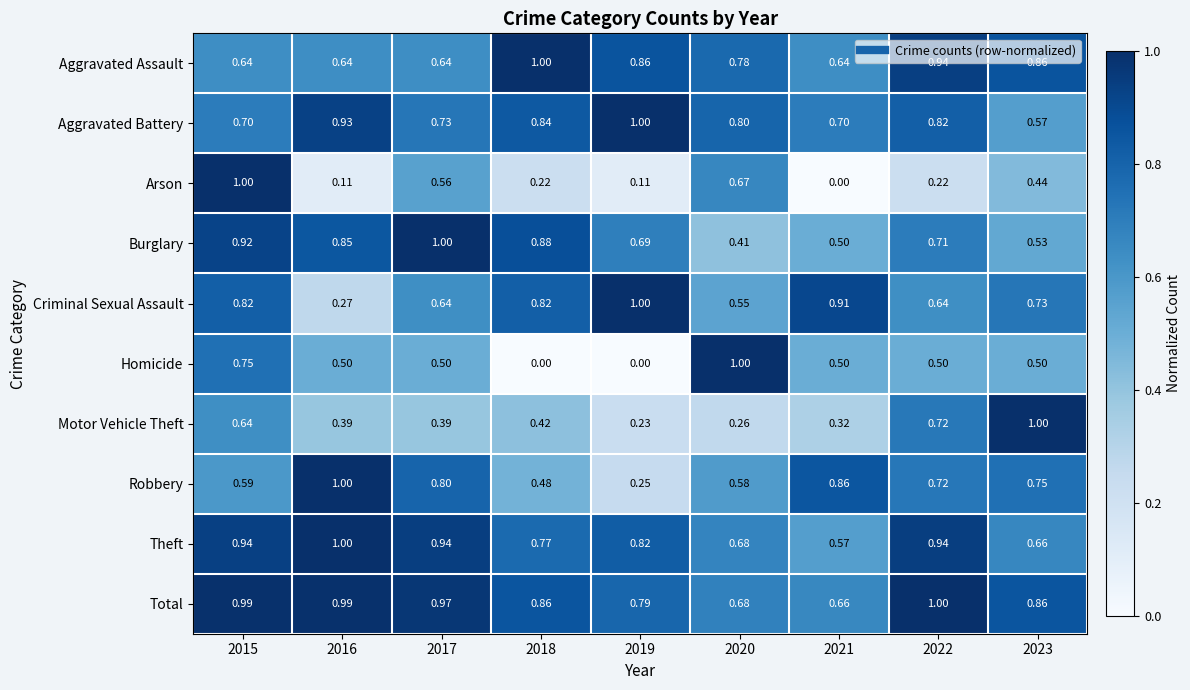

Is the value of Aggravated Assault at 2015 greater than the value of Theft at 2015?

No